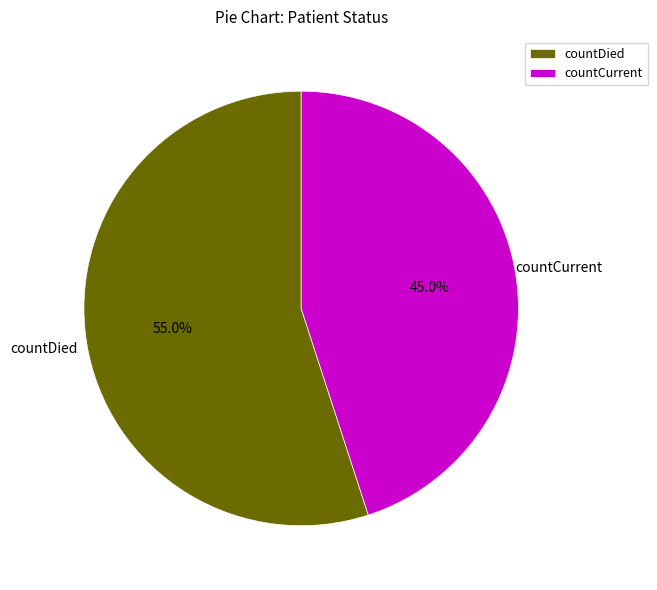

To the nearest percent, what is the difference between the countCurrent and countDied slice percentages?

10%